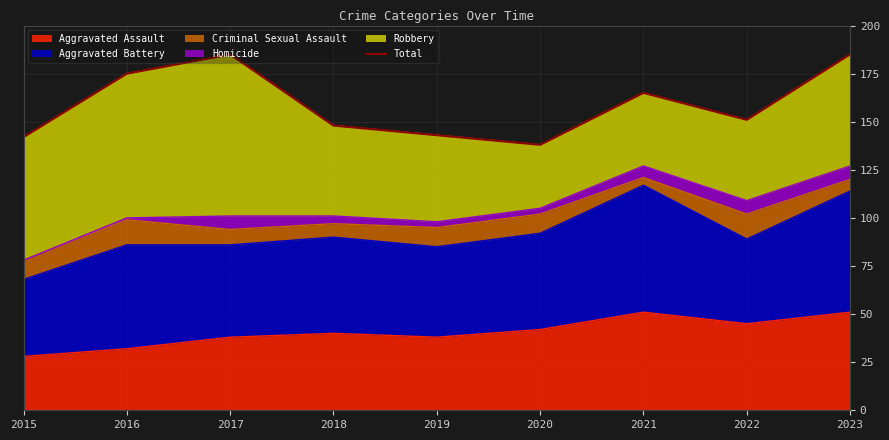

At which category does the chart reach its peak across all series?

2017